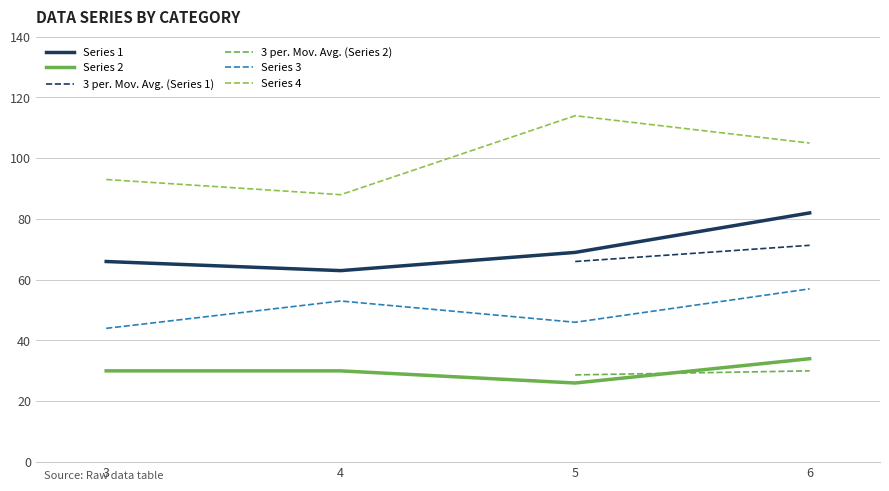

Does the chart display data point markers on the line(s)?

No